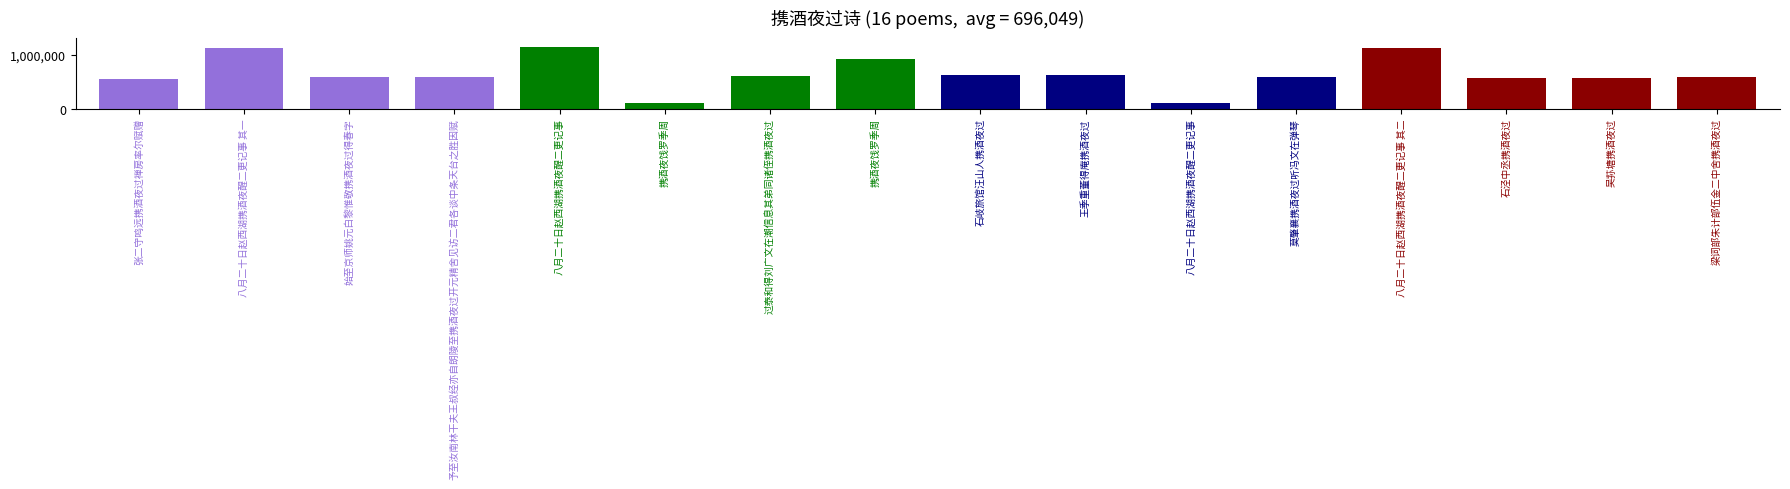

Are the bars horizontal?

No